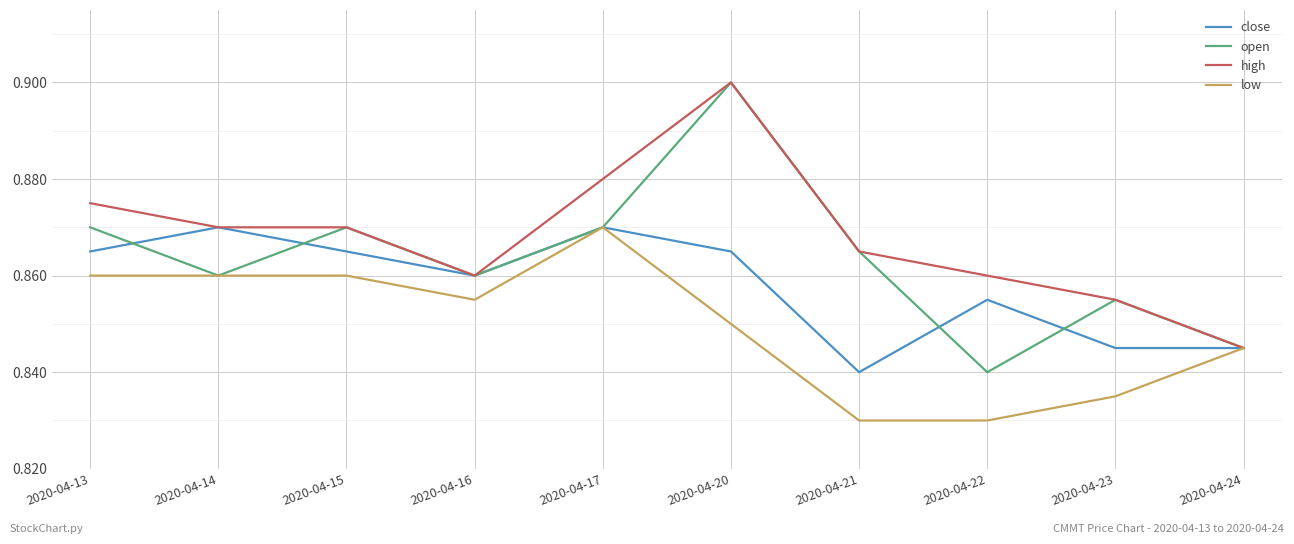

At which category is the sum across all series the highest?

2020-04-20